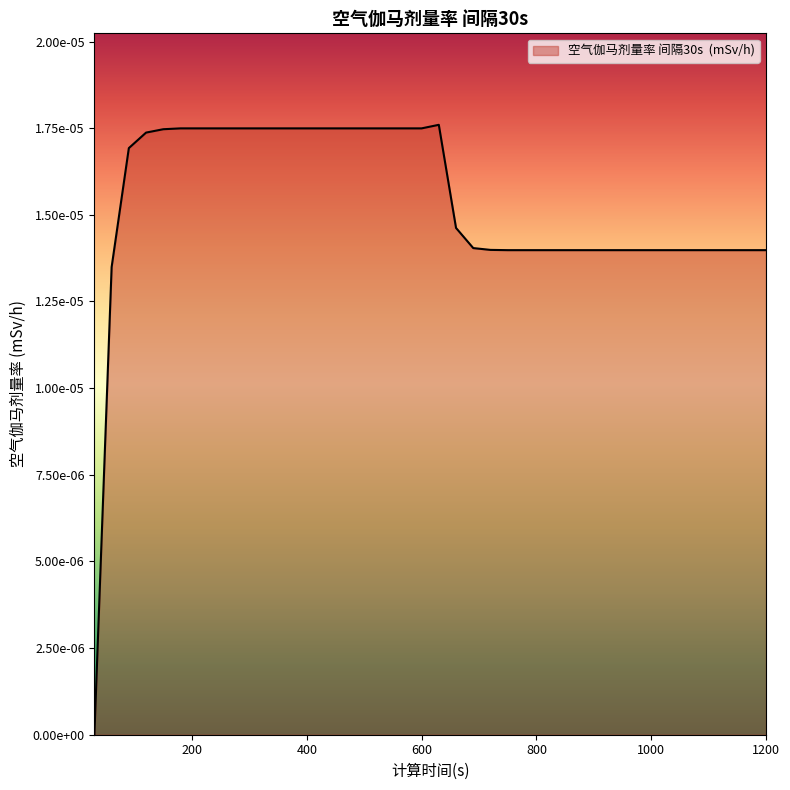

Rank the categories by value from highest to lowest.

630, 180, 210, 240, 270, 300, 330, 360, 390, 420, 450, 480, 510, 540, 570, 600, 150, 120, 90, 660, 690, 720, 750, 780, 810, 840, 870, 900, 930, 960, 990, 1020, 1050, 1080, 1110, 1140, 1170, 1200, 60, 30